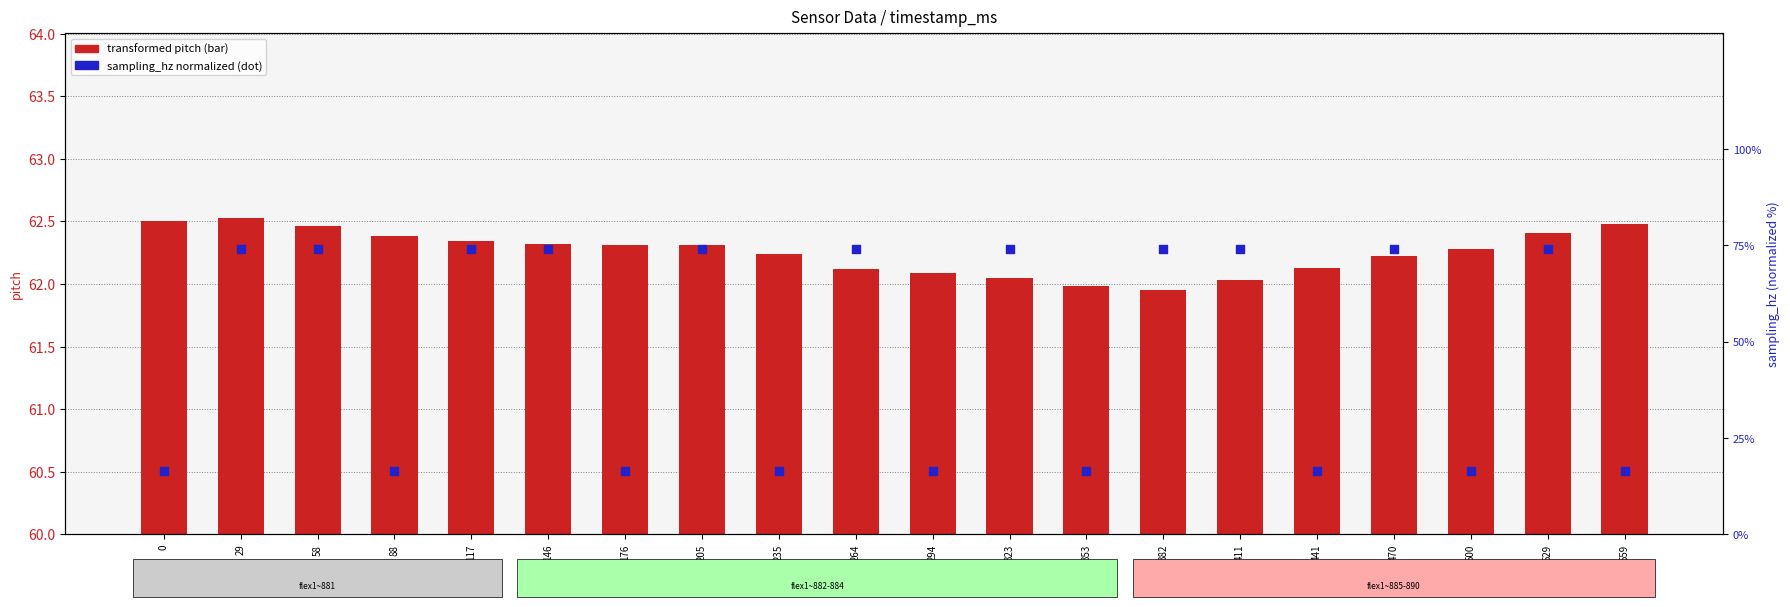

Which series contains the highest Y value?

sampling_hz (dot series)